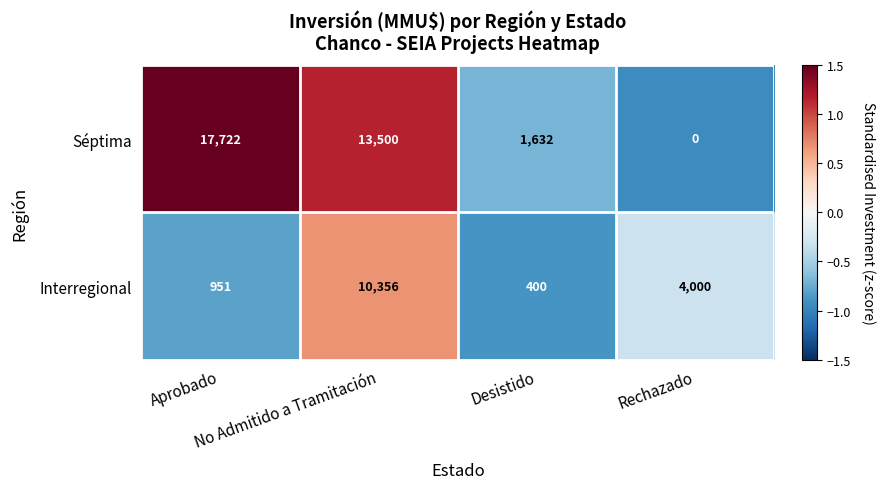

Which series has the largest total across all categories?

Séptima